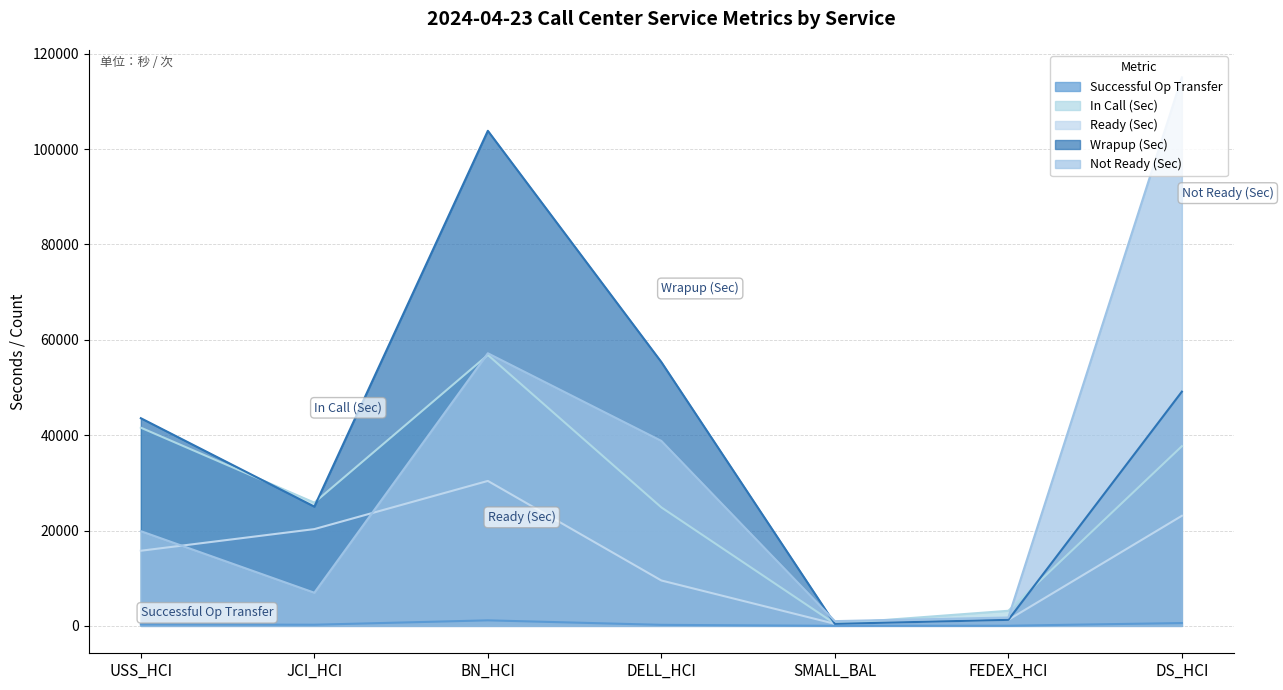

Which series has the largest range (max minus min)?

Not Ready (Sec)